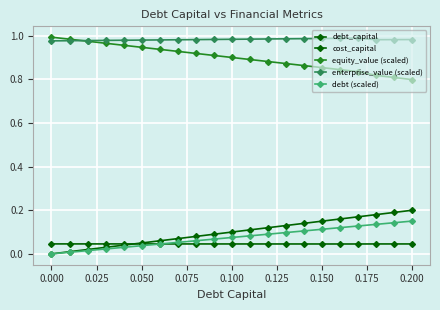

How many lines are shown in the chart?

5